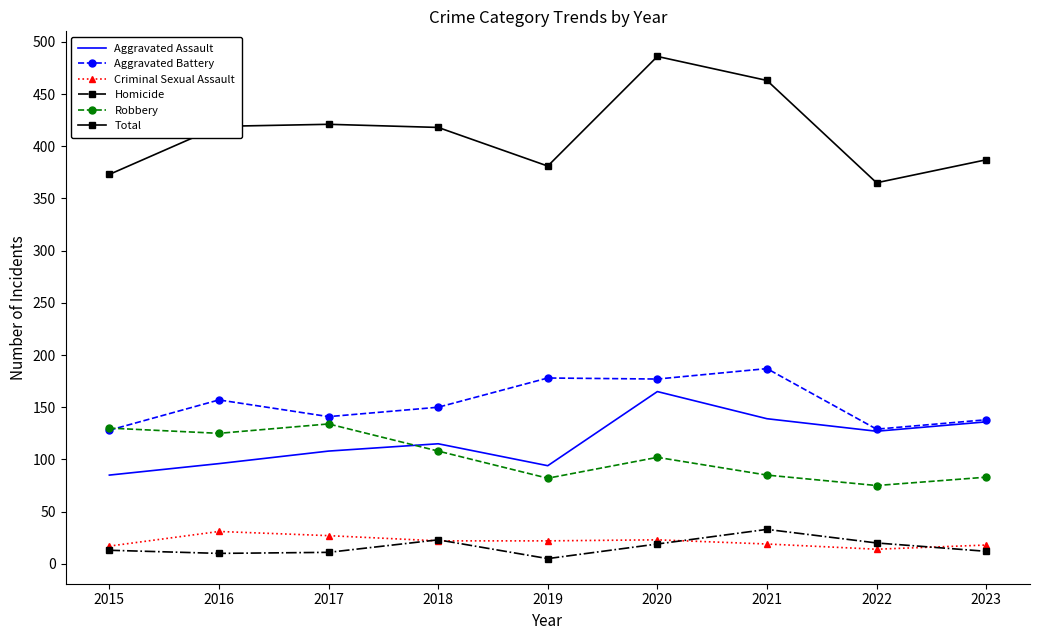

Which category has the lowest value across all series?

2019